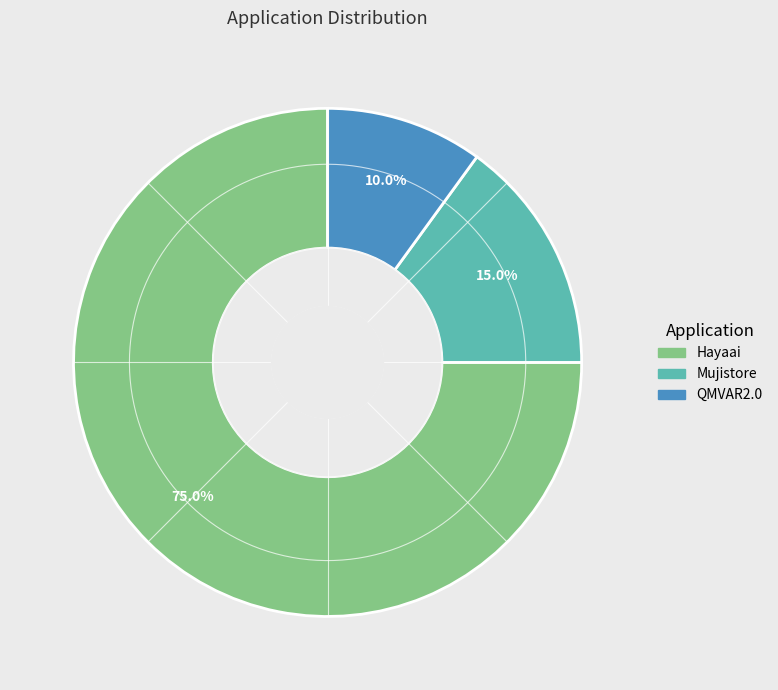

What portion of the pie excludes Hayaai?

25.0%